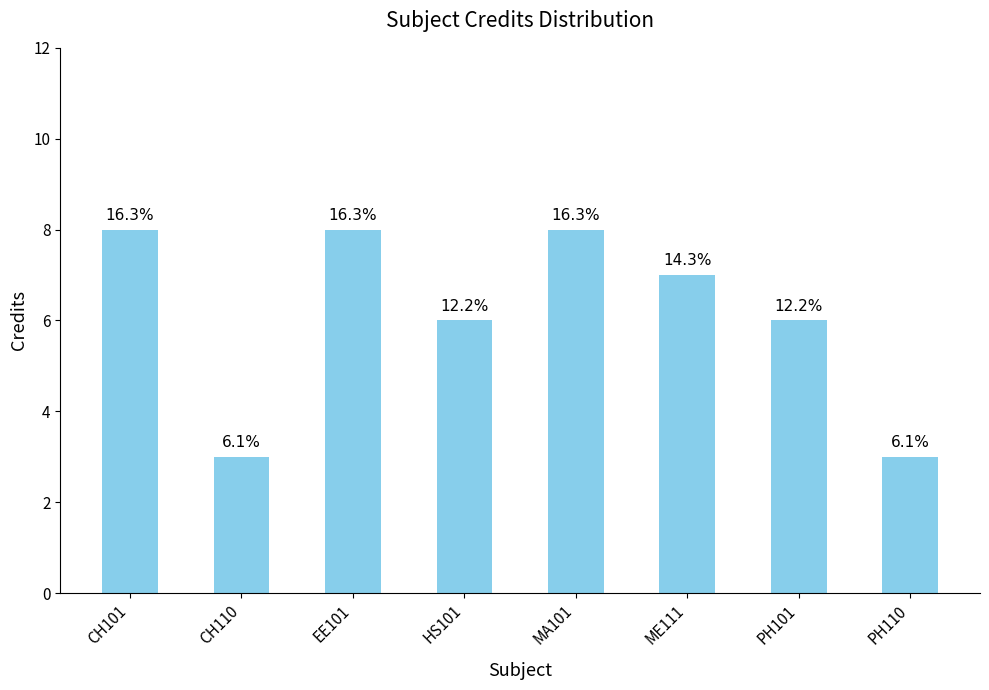

Reading left to right, transcribe all the data shown in this chart.

CH101=8	CH110=3	EE101=8	HS101=6	MA101=8	ME111=7	PH101=6	PH110=3